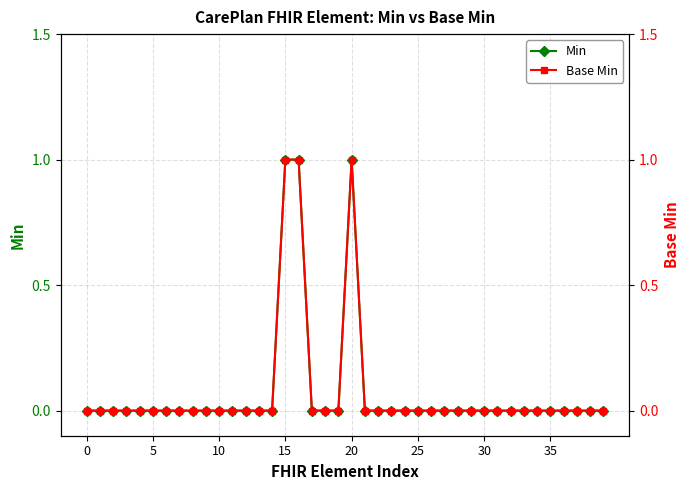

How many Min values are between 0 and 1?

40